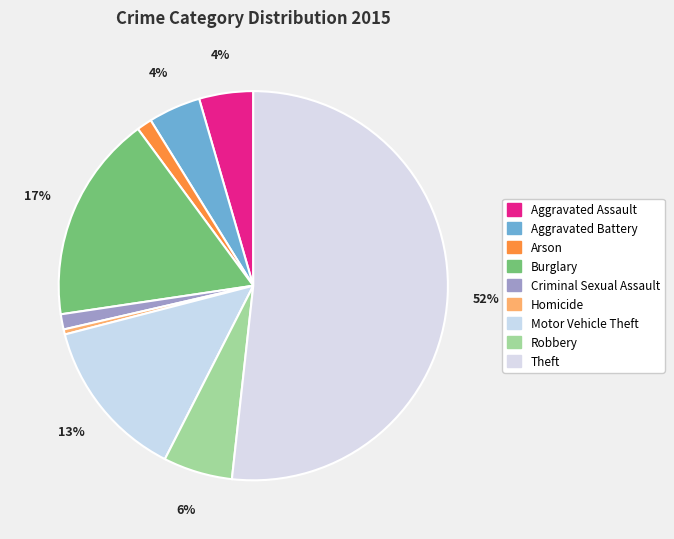

What portion of the pie excludes Motor Vehicle Theft?

86.5%